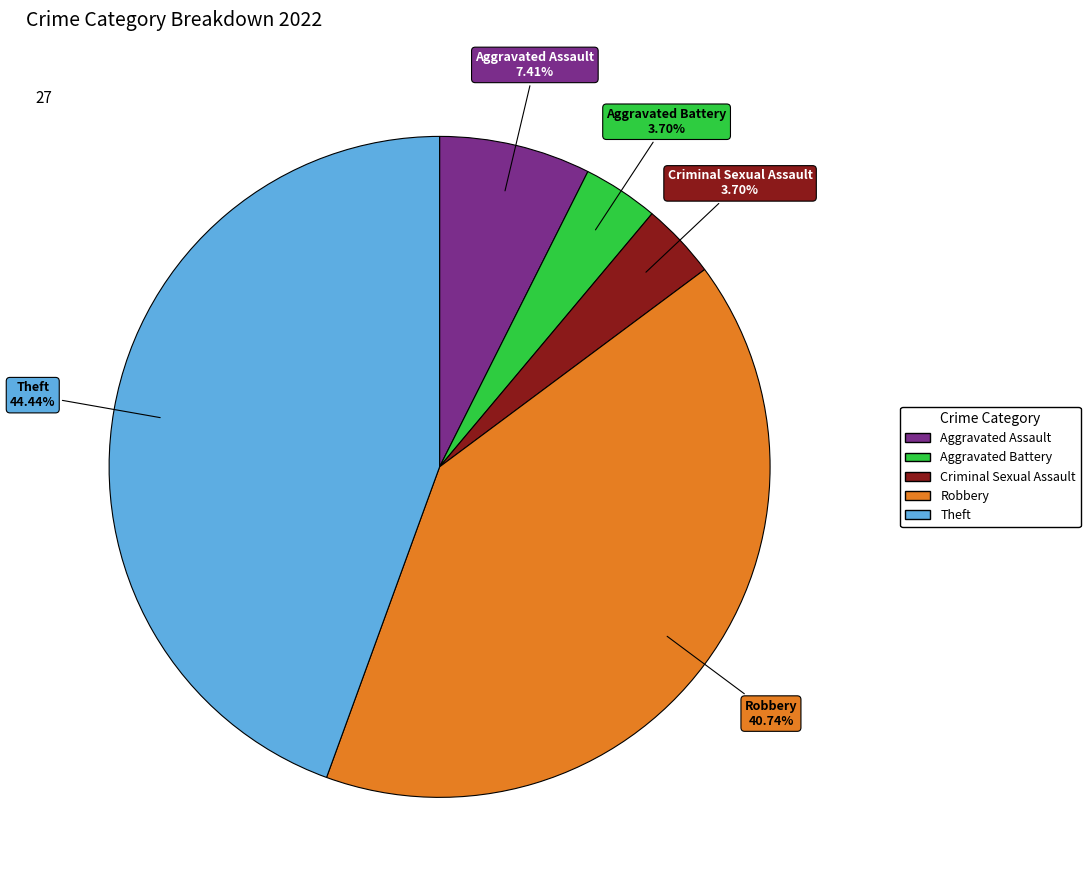

Count the number of slices in the pie.

5